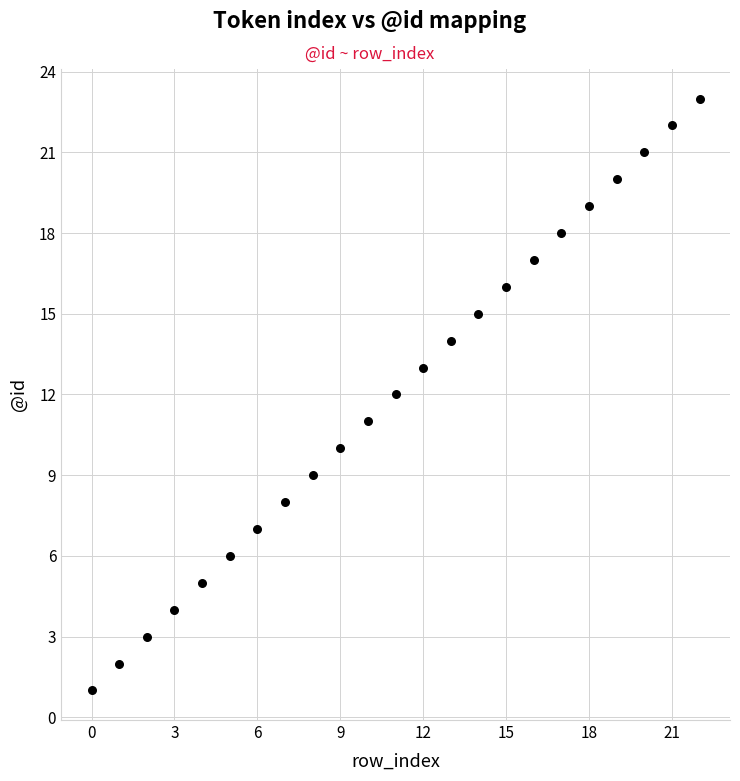

What is the range of Y values (max minus min)?

22